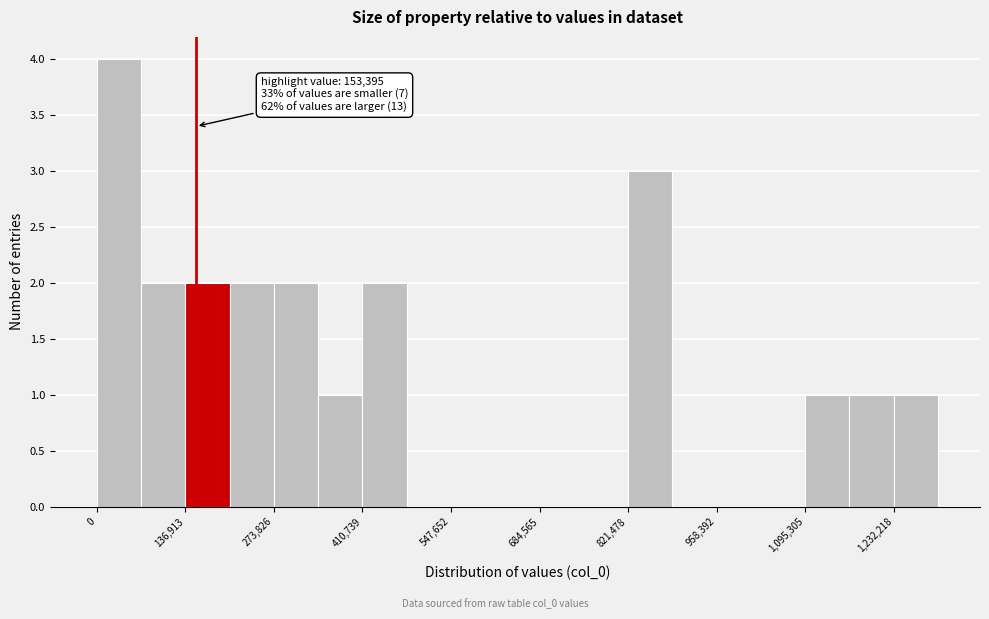

Around what value on the x-axis is the tallest bar? Give the approximate position of its centre, as read against the axis.

40000